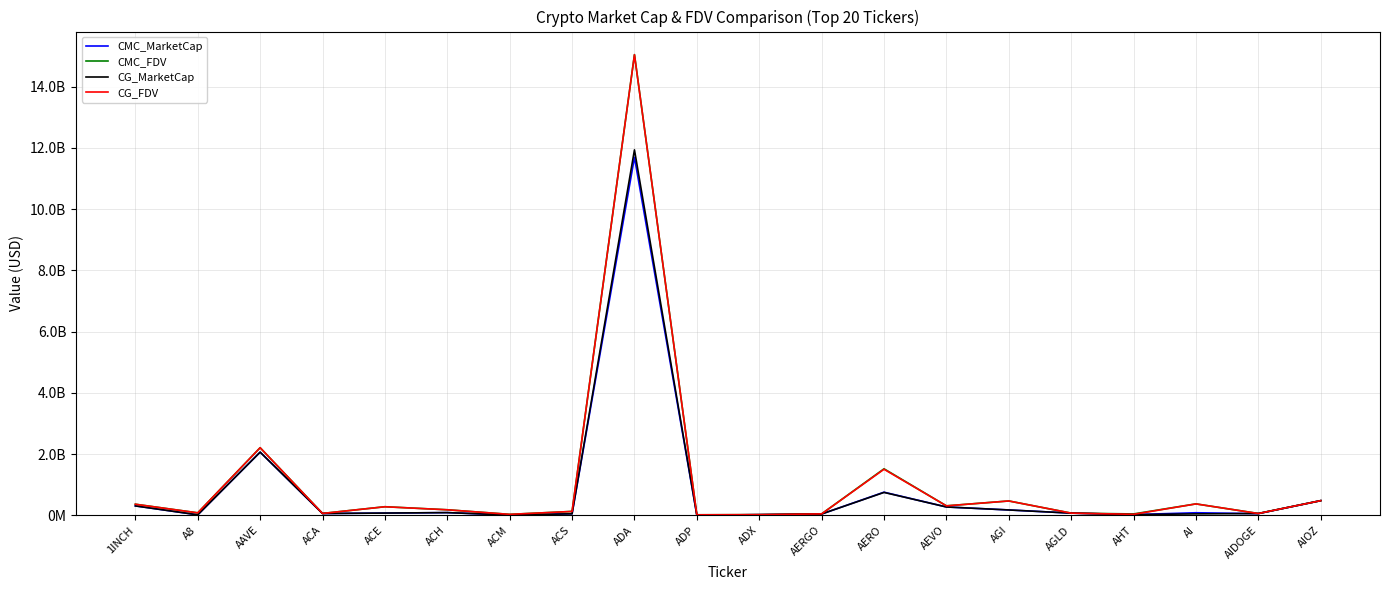

What are all the series names shown in the legend?

CMC_MarketCap, CMC_FDV, CG_MarketCap, CG_FDV